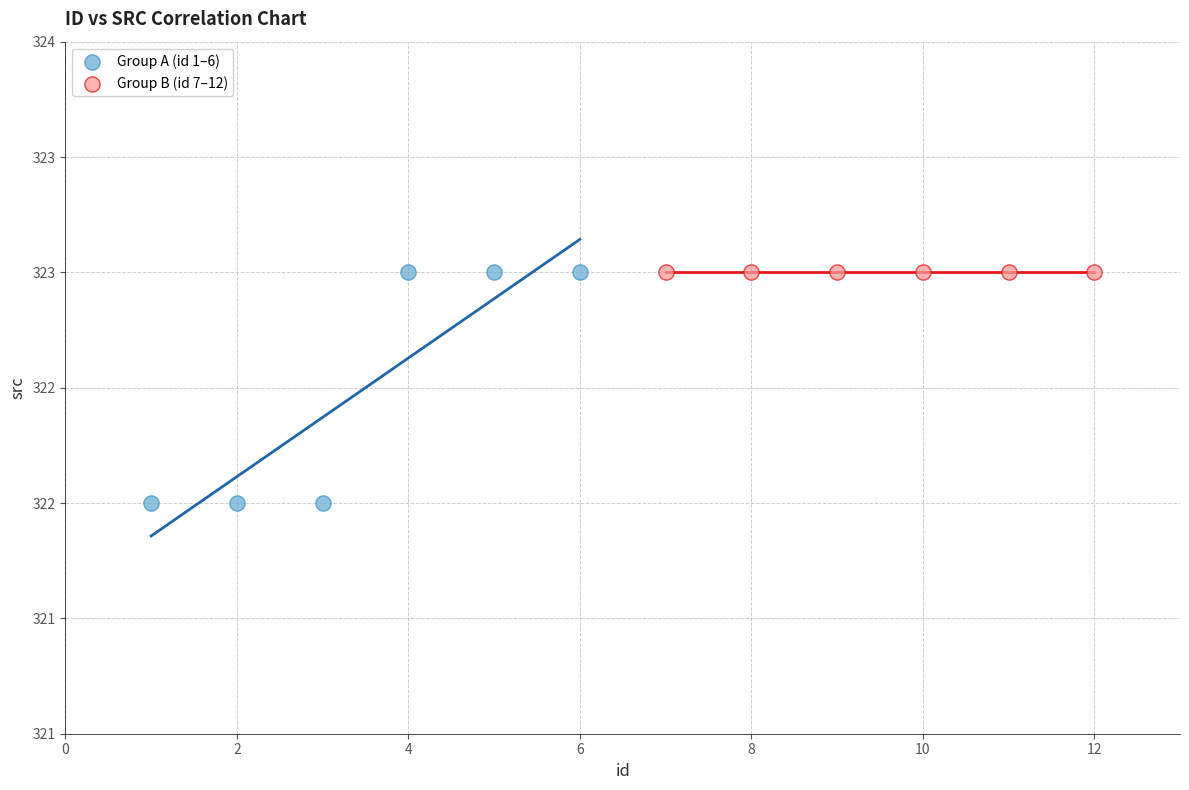

What are all the series names shown in the legend?

Group A (id 1–6), Group B (id 7–12)